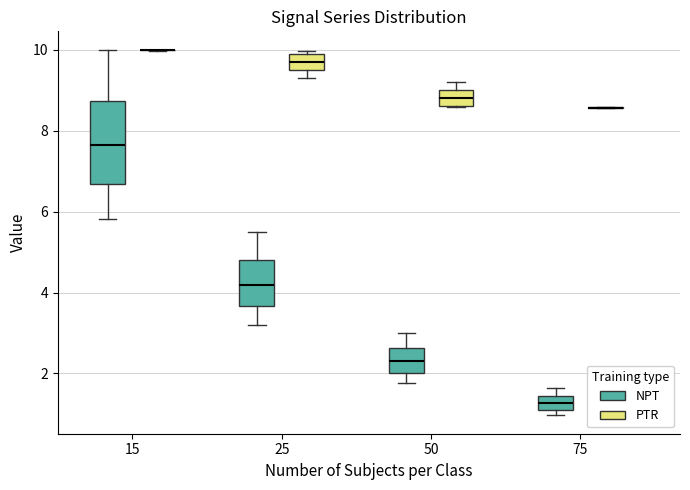

Where does the median line of the box for 50 (PTR) sit on the y-axis? The values are not printed on the chart, so give them approximately, as read against the axis.

8.8